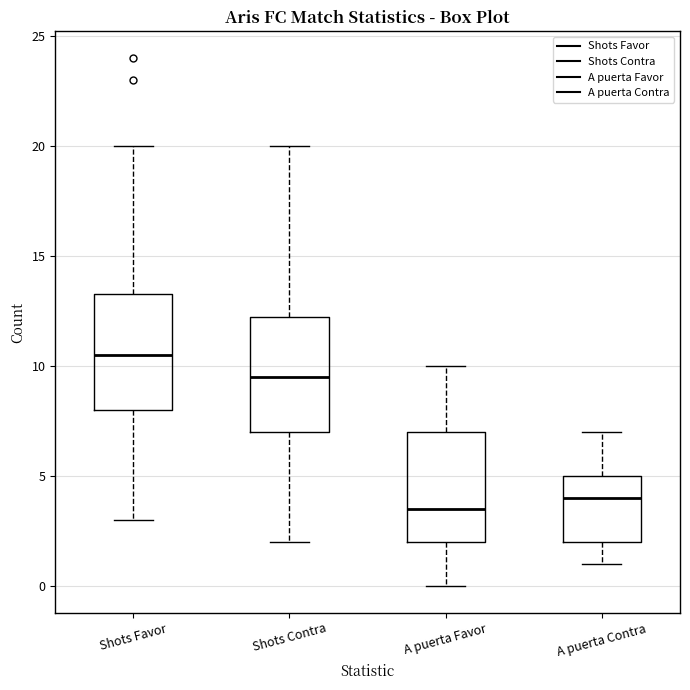

Reading left to right, read every box against the y-axis: the position of its median line, the range the box covers, and the ends of its whiskers. The values are not printed on the chart, so give them approximately, as read against the axis.

Shots Favor: median 10.5, box 8.0 to 13.5, whiskers 3.0 to 20.0
Shots Contra: median 9.5, box 7.0 to 12.5, whiskers 2.0 to 20.0
A puerta Favor: median 3.5, box 2.0 to 7.0, whiskers 0.0 to 10.0
A puerta Contra: median 4.0, box 2.0 to 5.0, whiskers 1.0 to 7.0